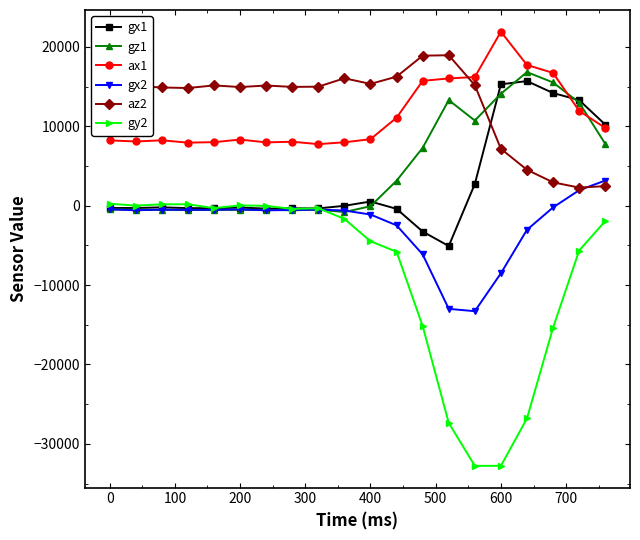

True or false: gx1 and az2 cross at least once.

True